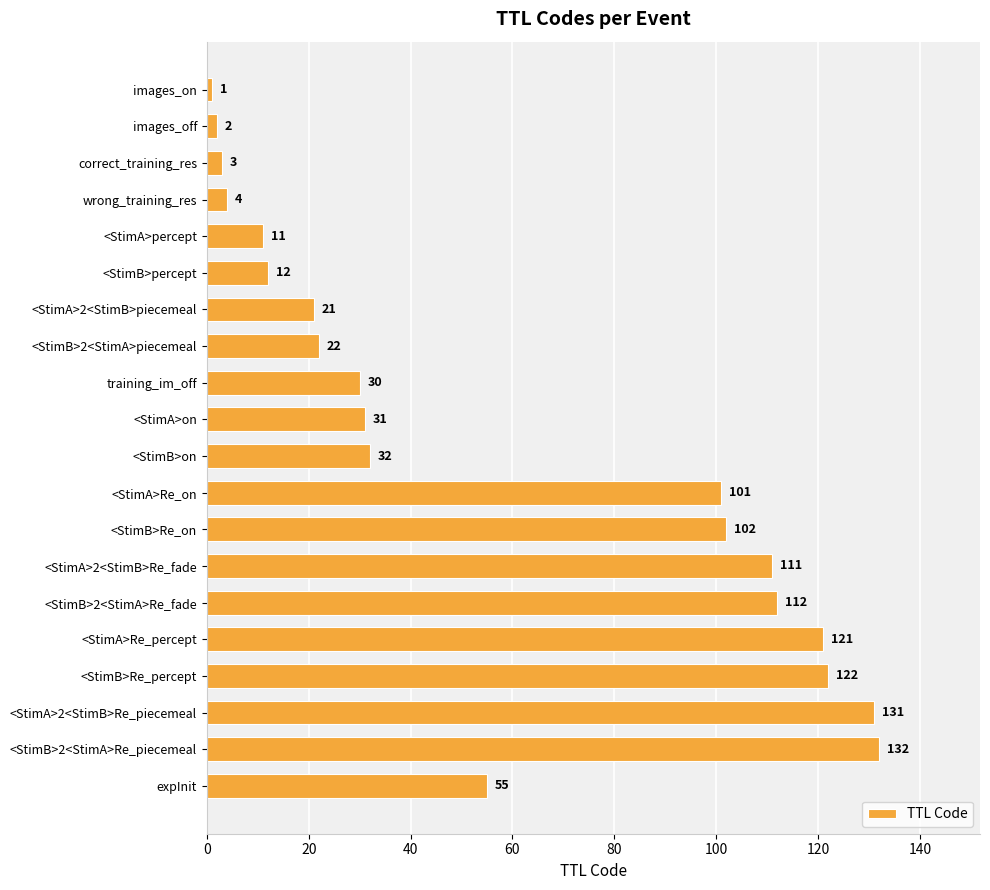

Does the chart contain stacked bars?

No